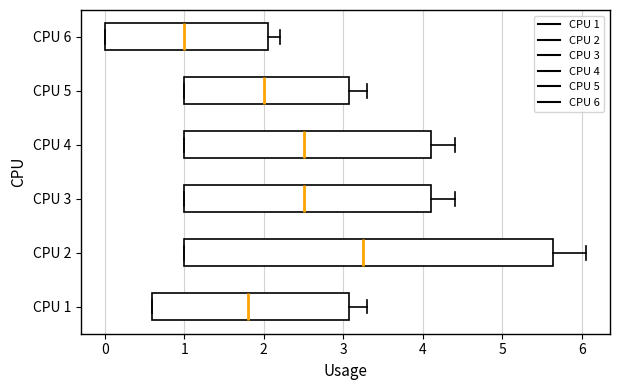

Which box has the furthest to the right median line?

CPU 2